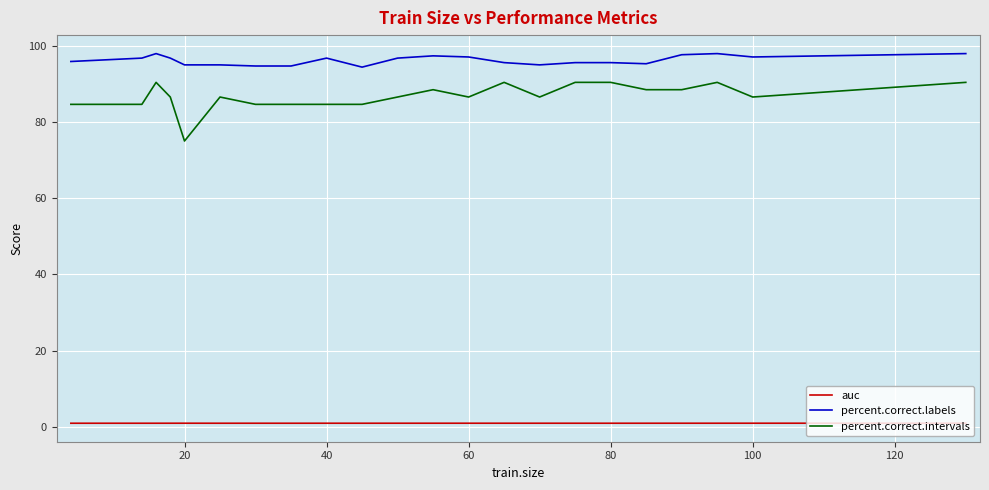

What is the maximum value shown in the chart?

97.9